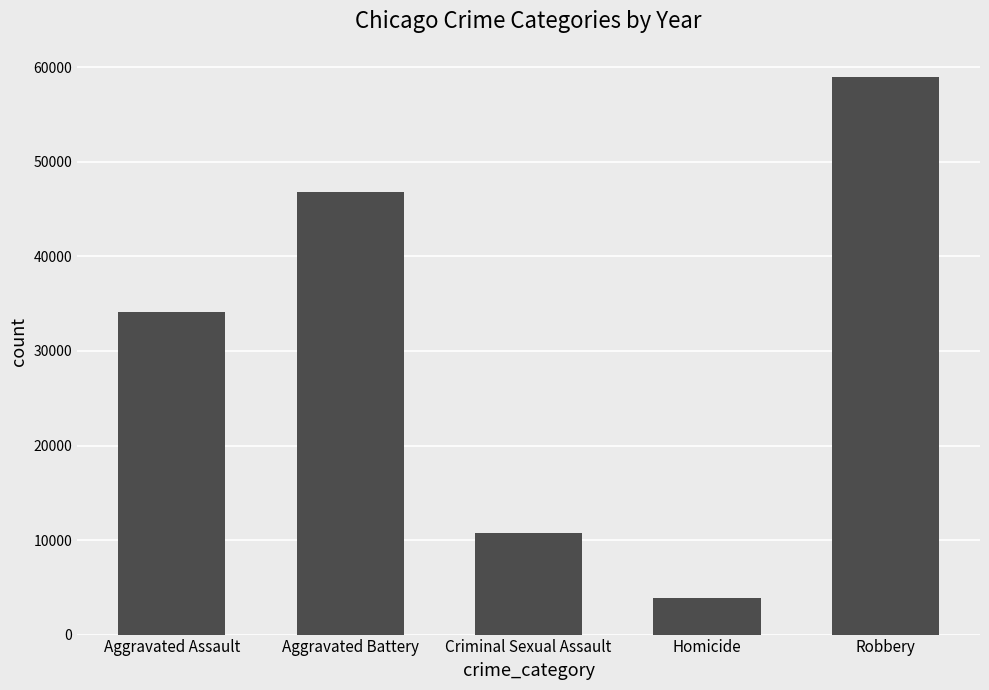

What is the value of the 2nd bar from the left?

46858